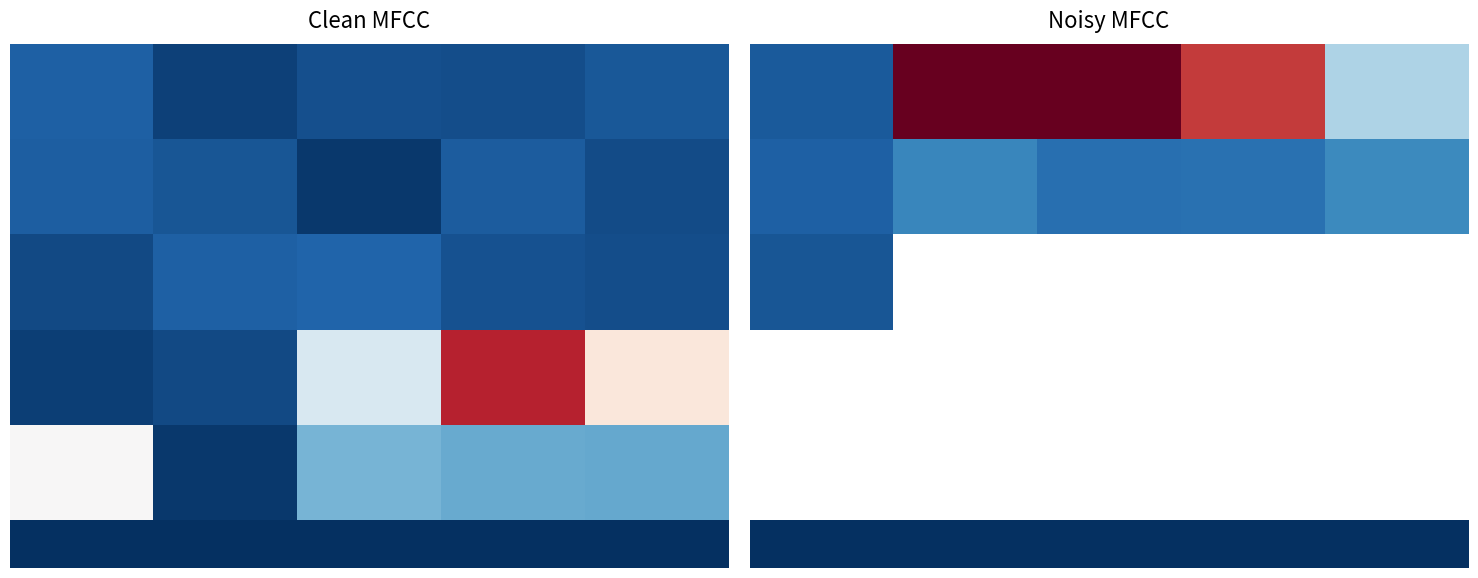

What is the minimum value shown in the chart?

-200.0